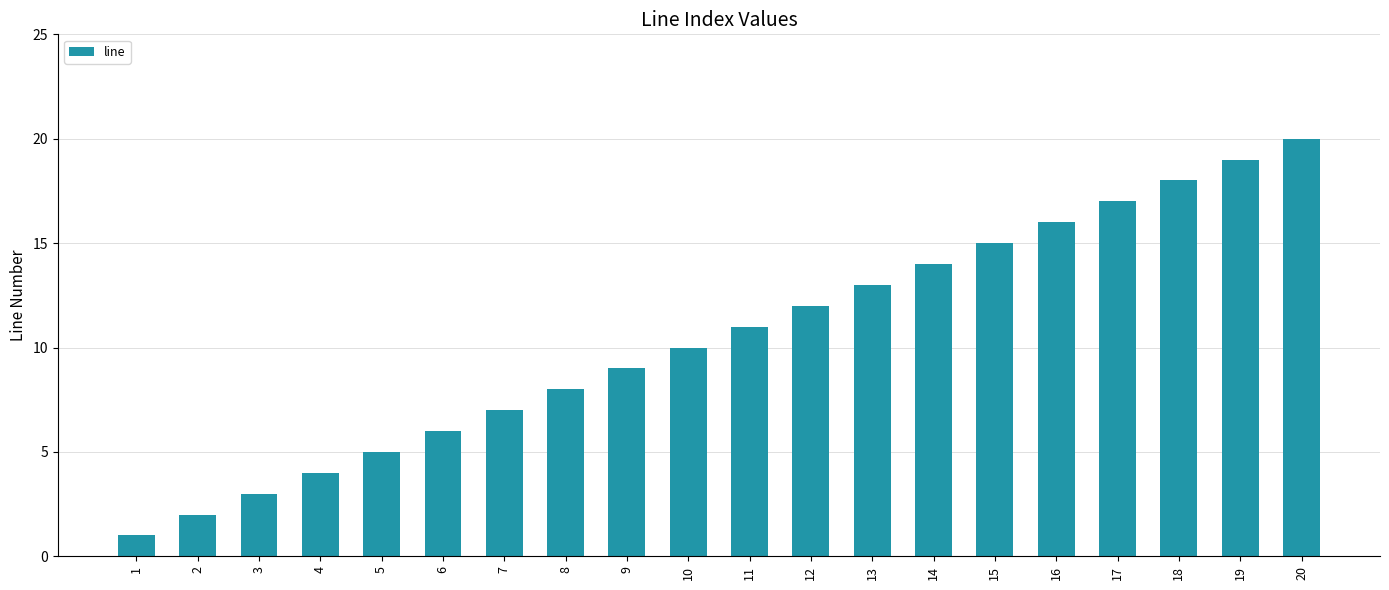

What is the sum of all values?

210